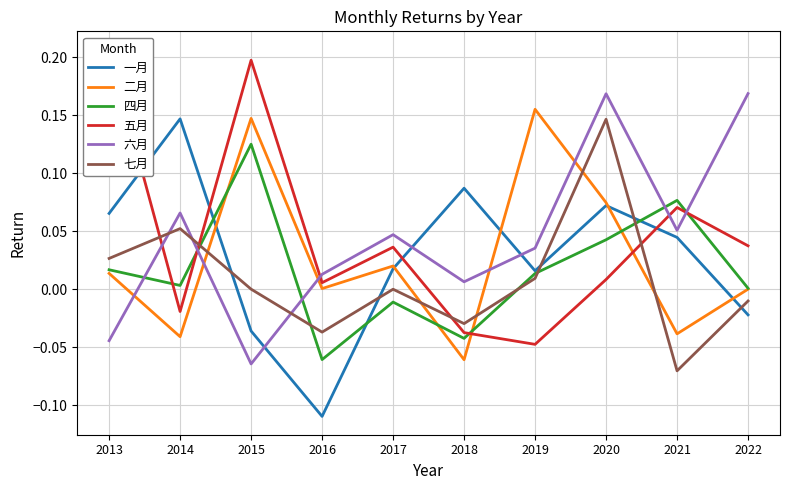

True or false: 一月 and 二月 cross at least once.

True